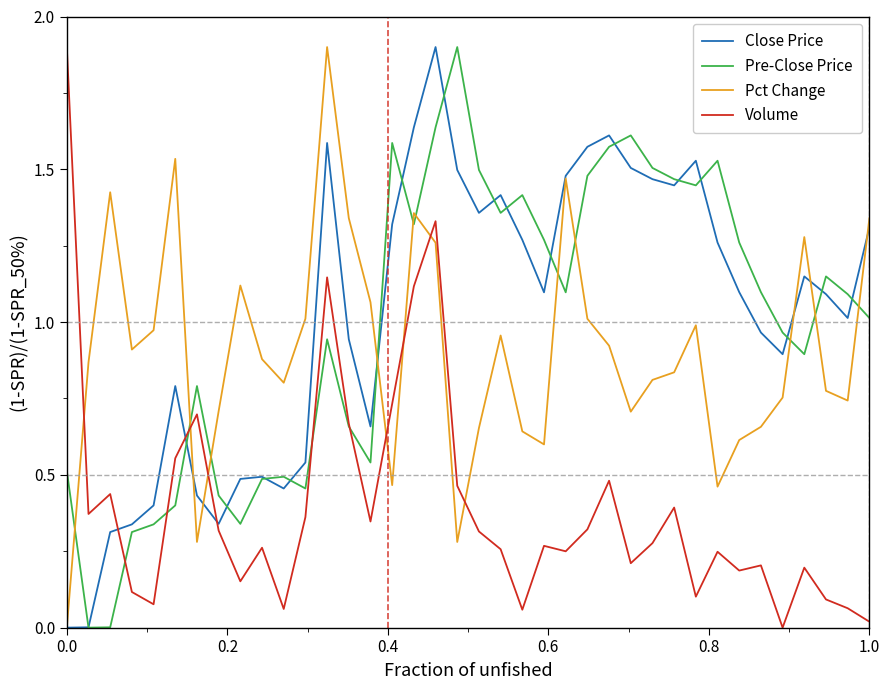

What is the maximum value for Pre-Close Price?

1.9